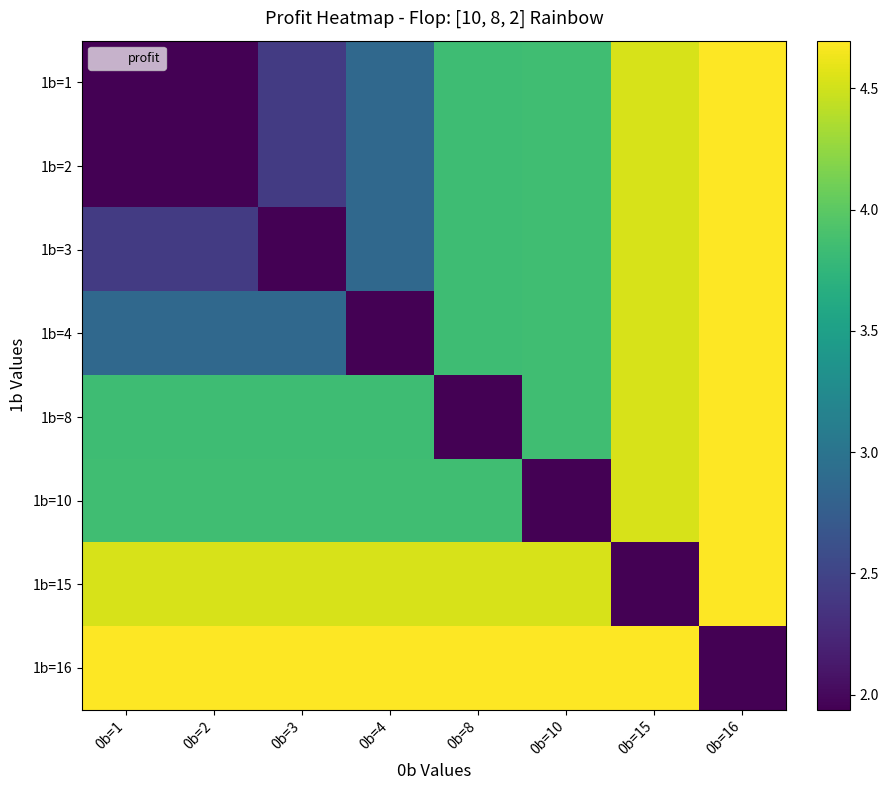

Which series has the largest total across all categories?

1b=16